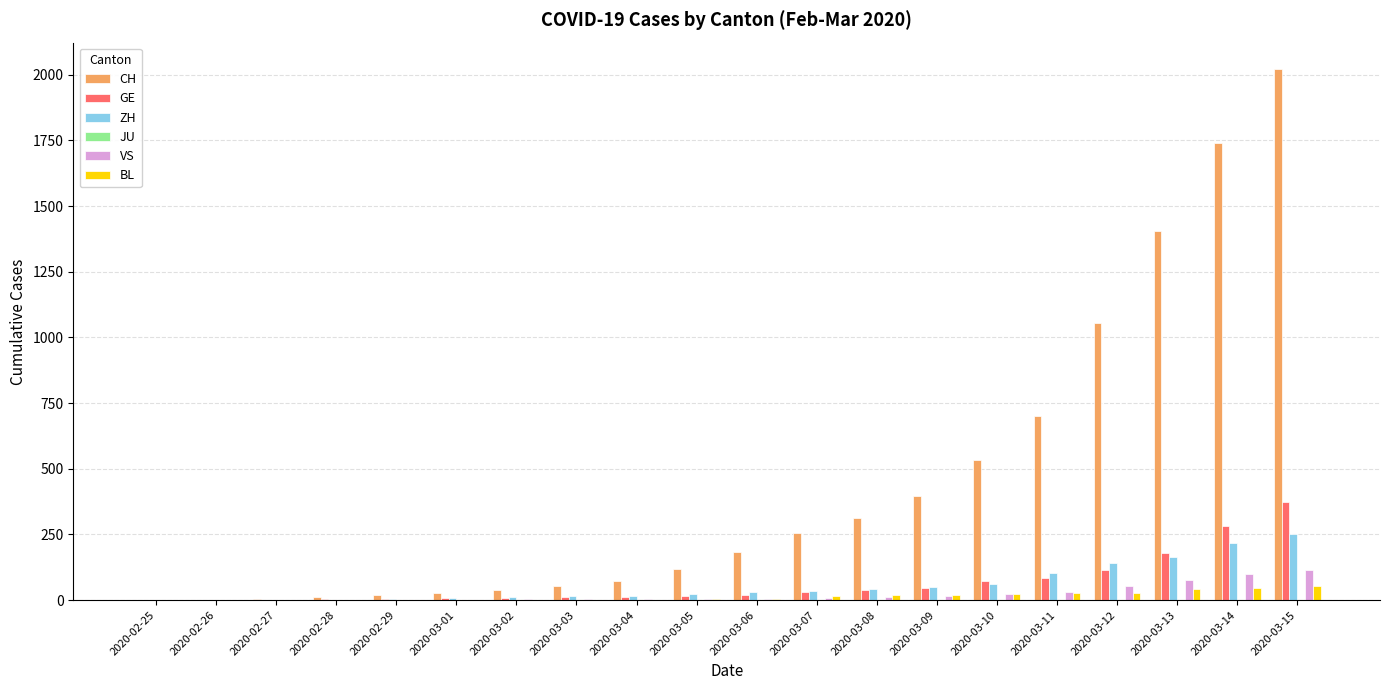

What value does the BL series have at 2020-03-14?

47